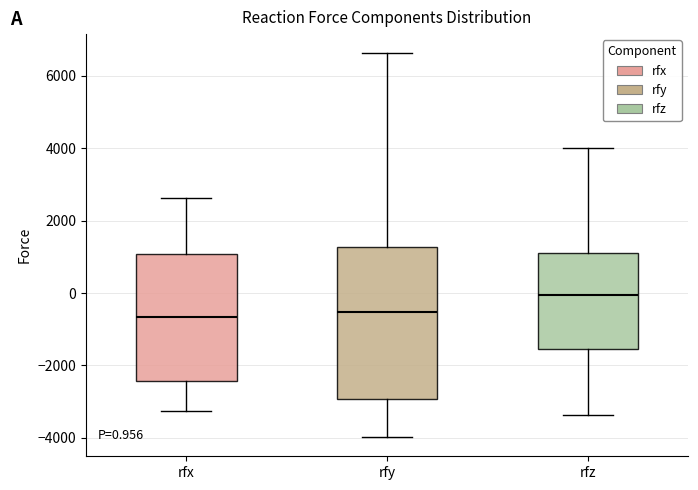

Which box is the tallest, from its lower edge to its upper edge?

rfy